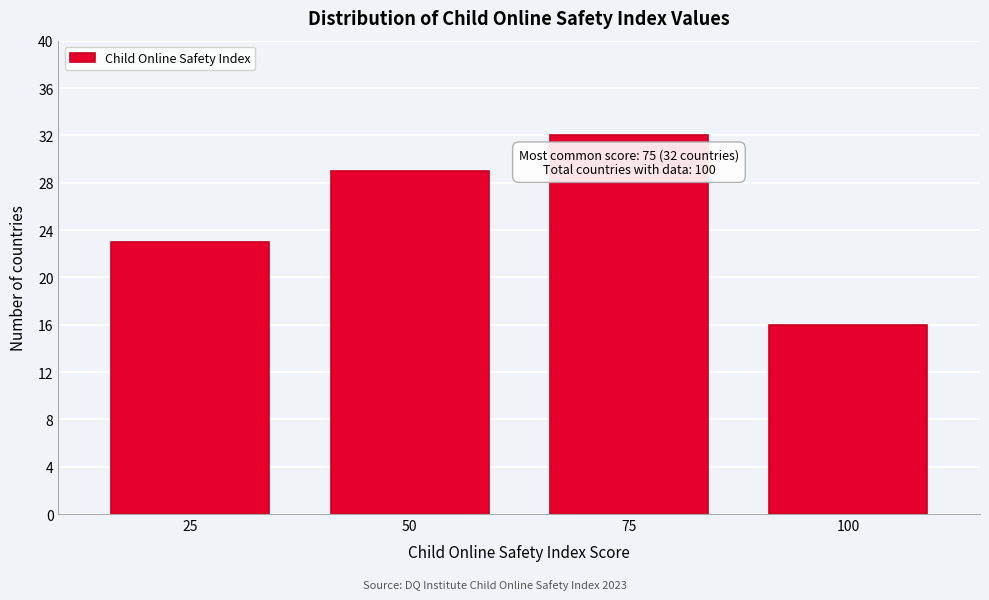

Reading left to right, what are all the values shown in this chart?

23	29	32	16